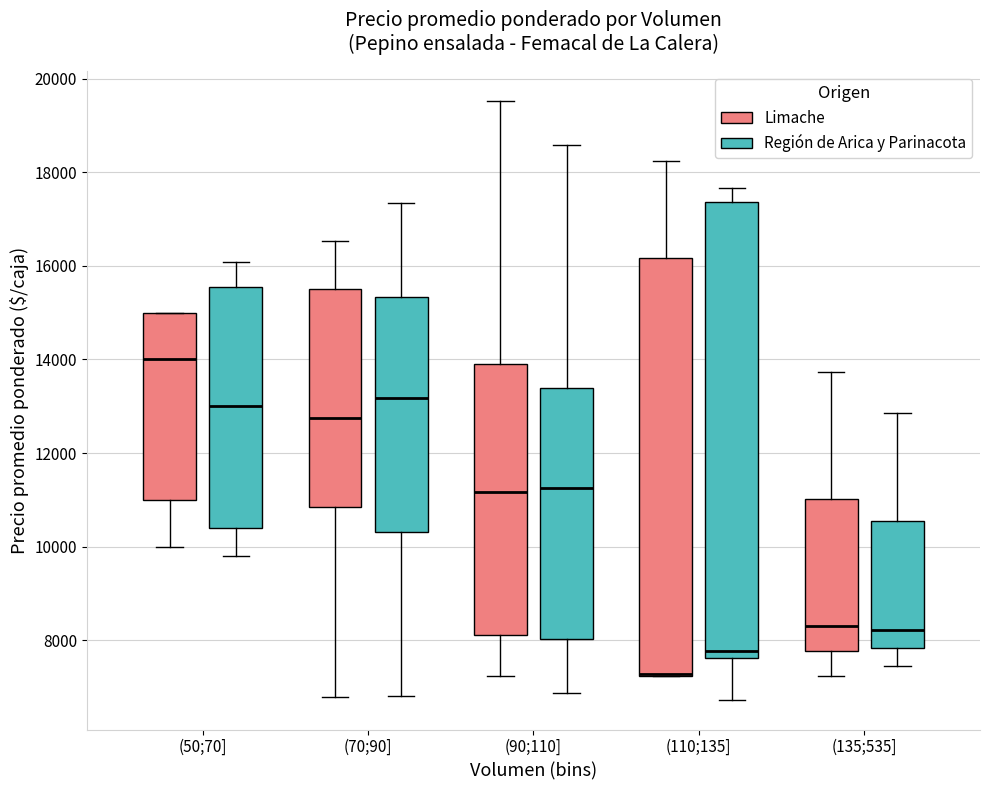

Comparing the boxes themselves (not the whiskers), which one is the tallest?

(110;135] (Región de Arica y Parinacota)